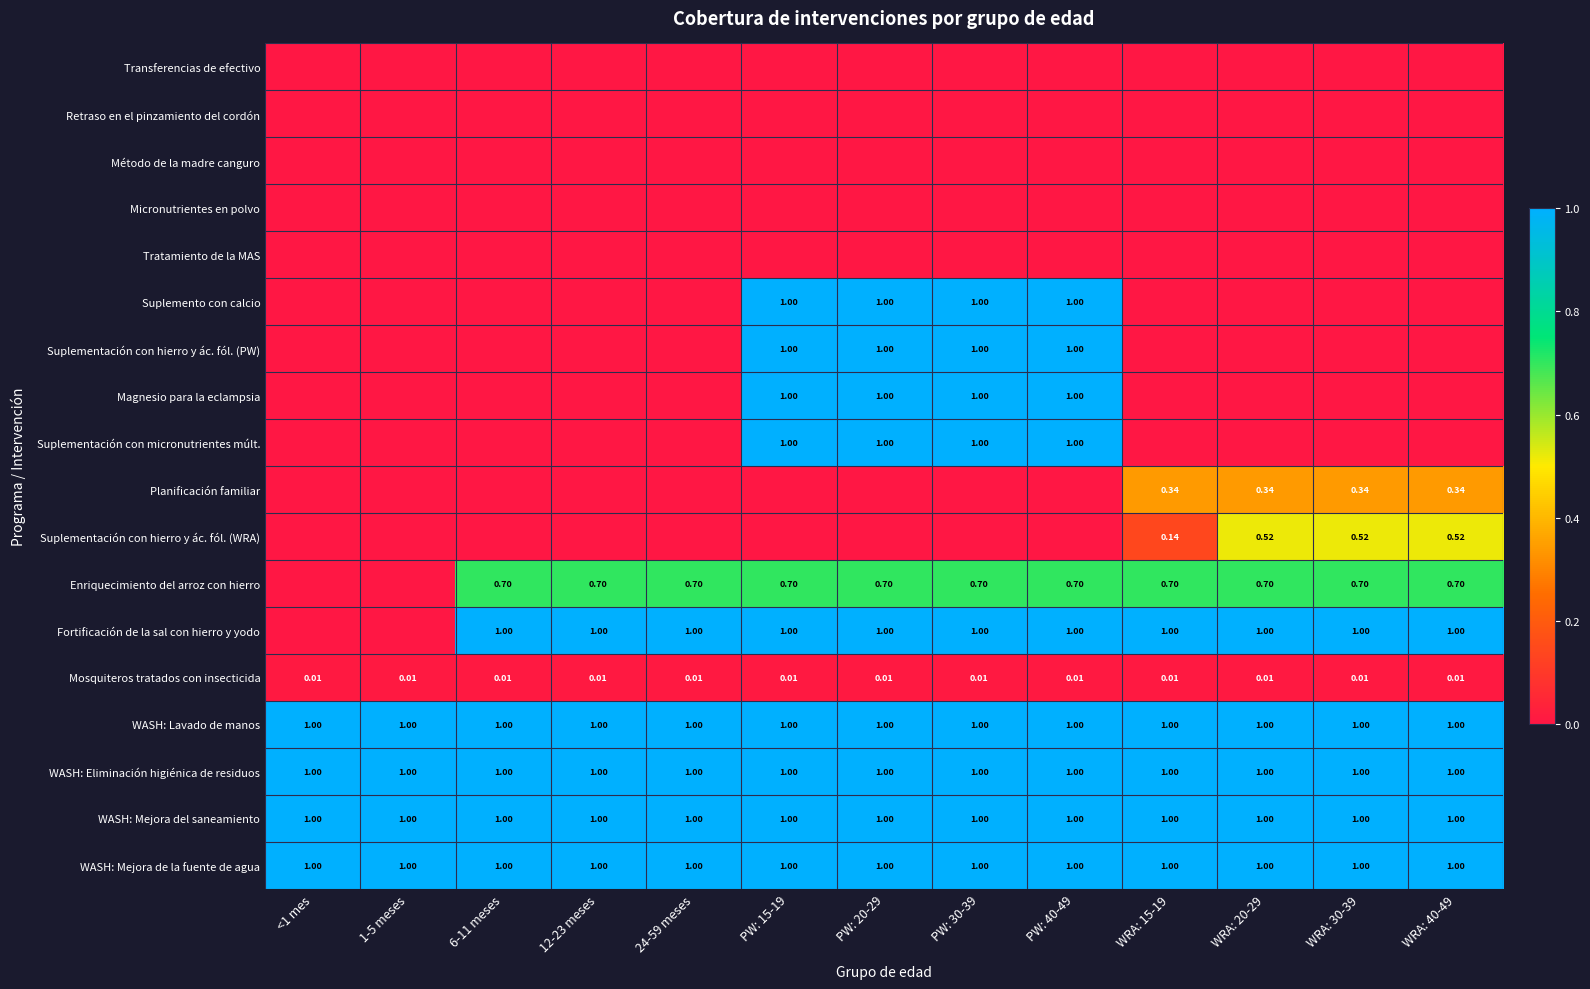

Is the value of WASH: Lavado de manos at WRA: 40-49 greater than the value of Retraso en el pinzamiento del cordón at PW: 15-19?

Yes